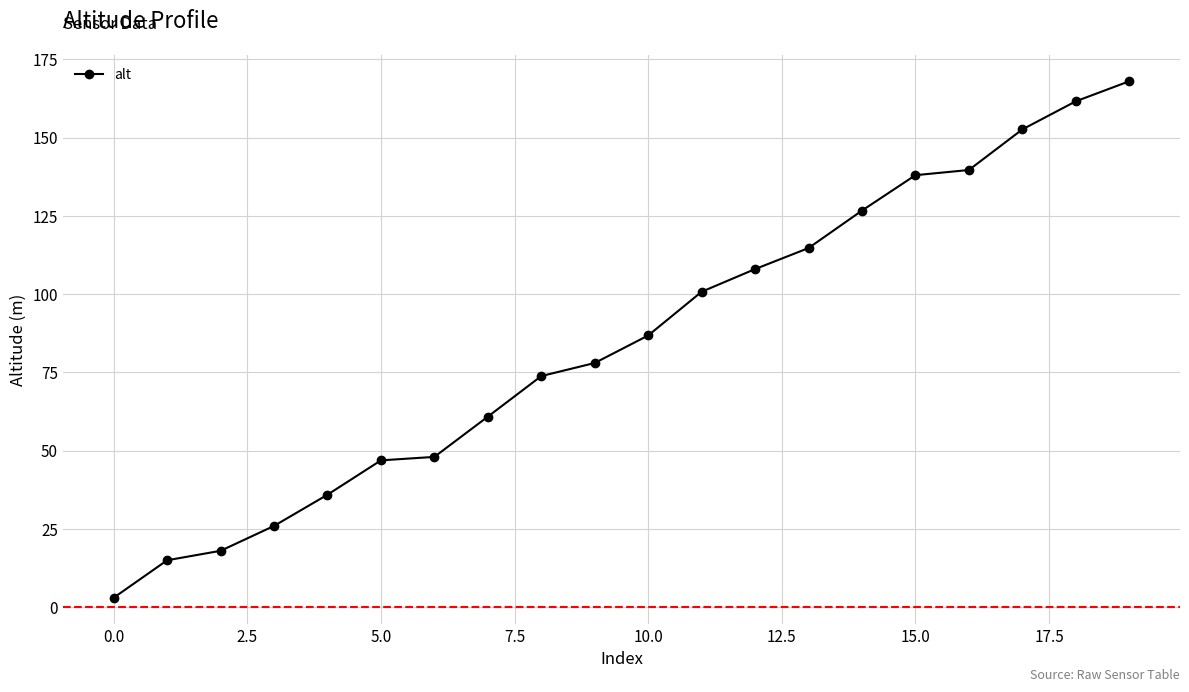

What is the value of the 7th point from the left?

48.0